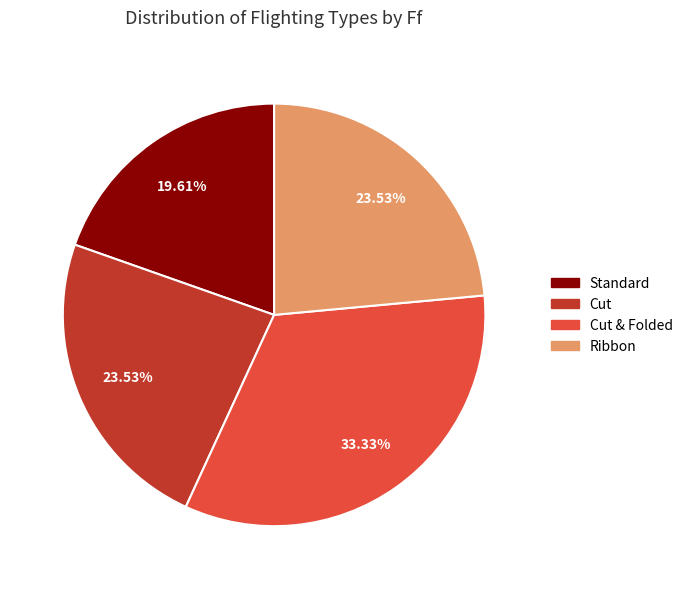

How many slices are in this pie chart?

4